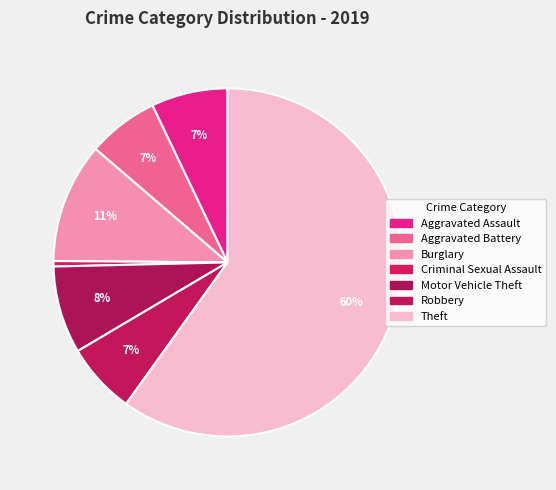

To the nearest percent, what is the average slice percentage?

14%